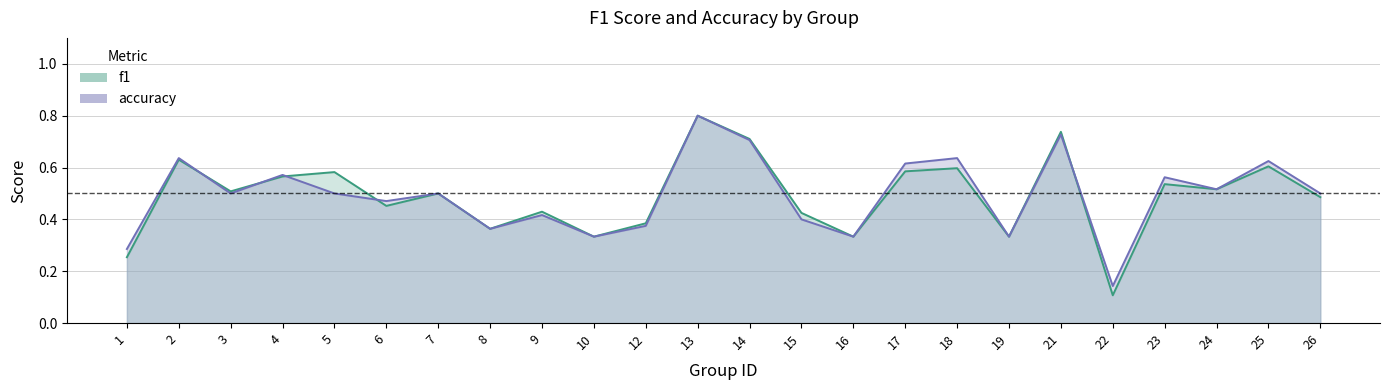

At which category does the chart reach its peak across all series?

13